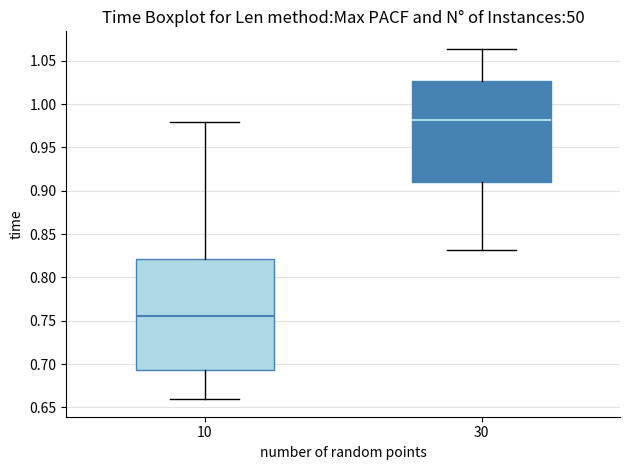

Which box has the highest median line?

30